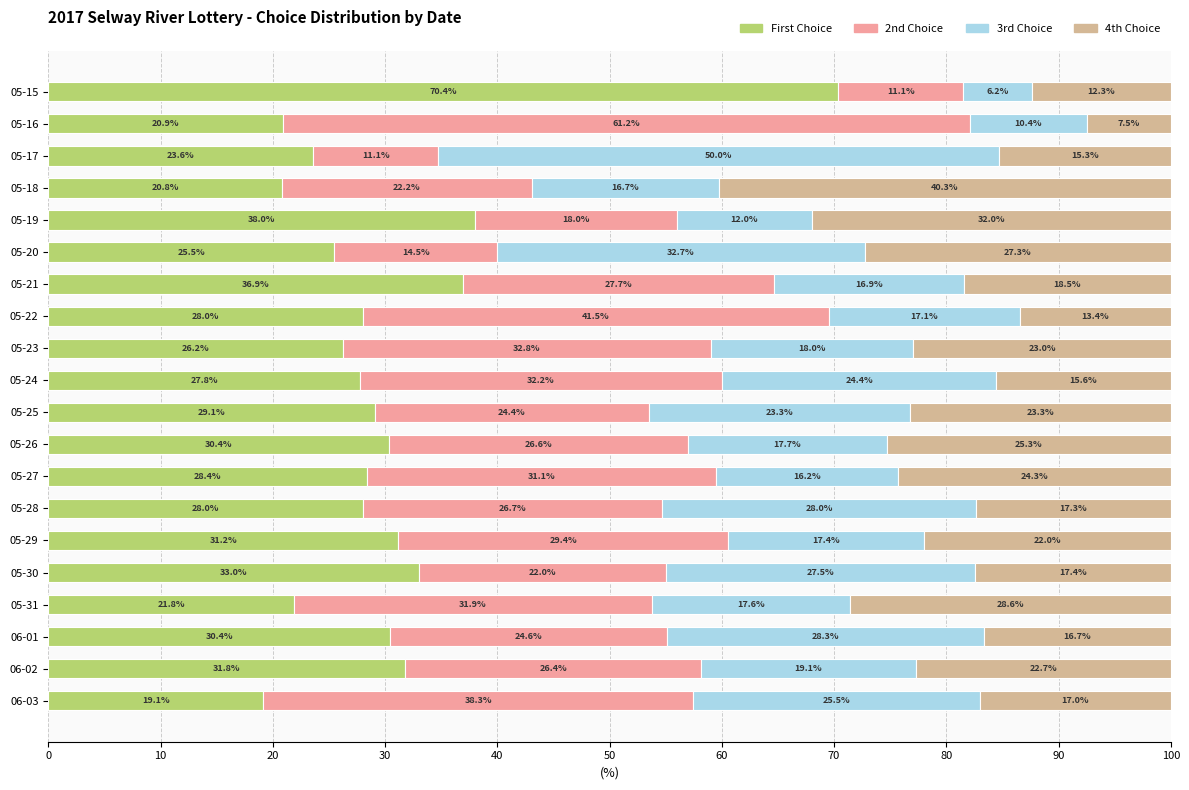

True or false: First Choice has a value of 45.0 at 05-22.

False